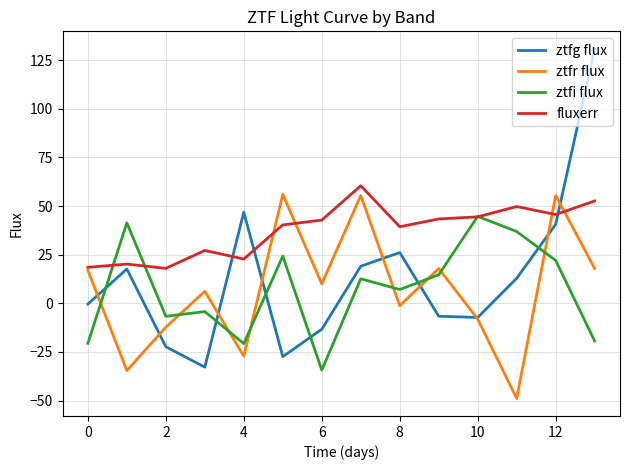

Which series has the largest total across all categories?

fluxerr